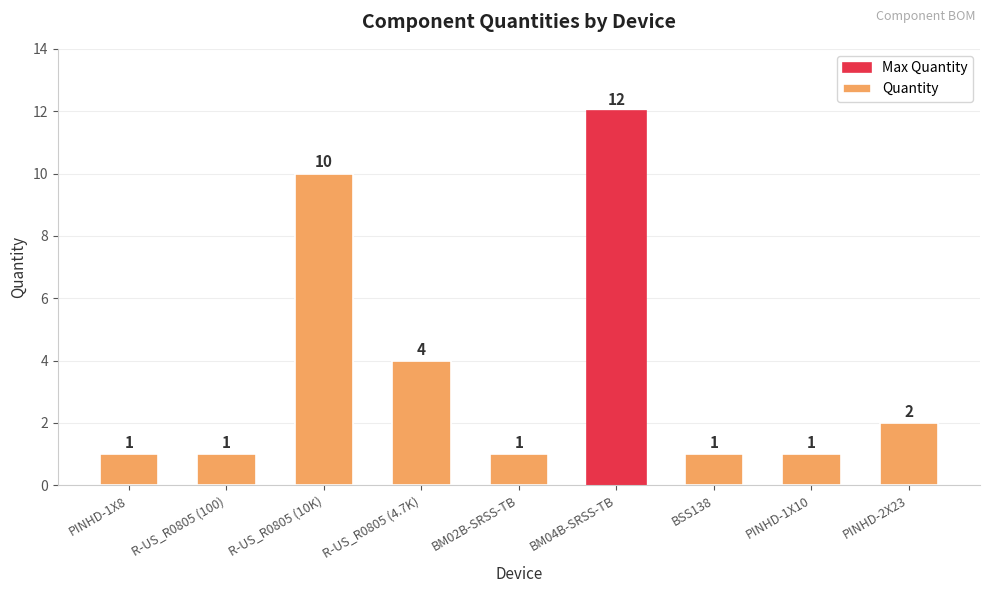

Is it true that the value at PINHD-1X10 is 1?

True